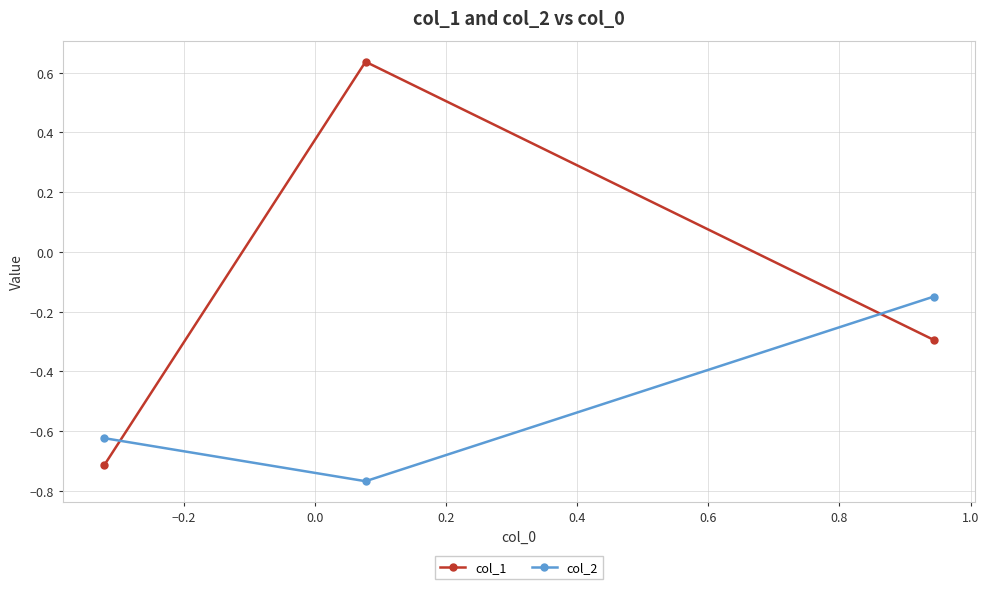

Which series has the largest total across all categories?

col_1